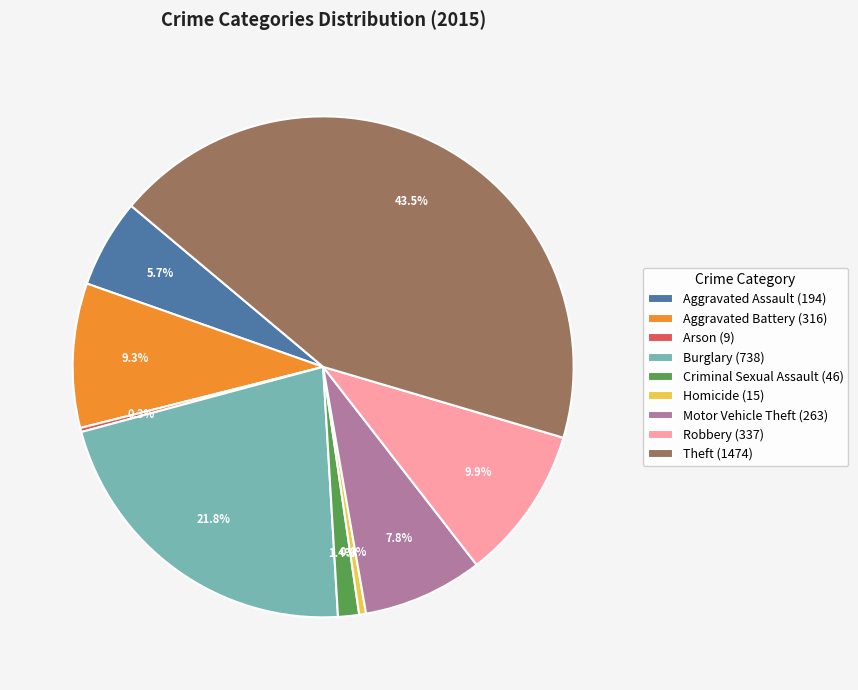

The Robbery slice represents 19% of the pie. True or false?

False